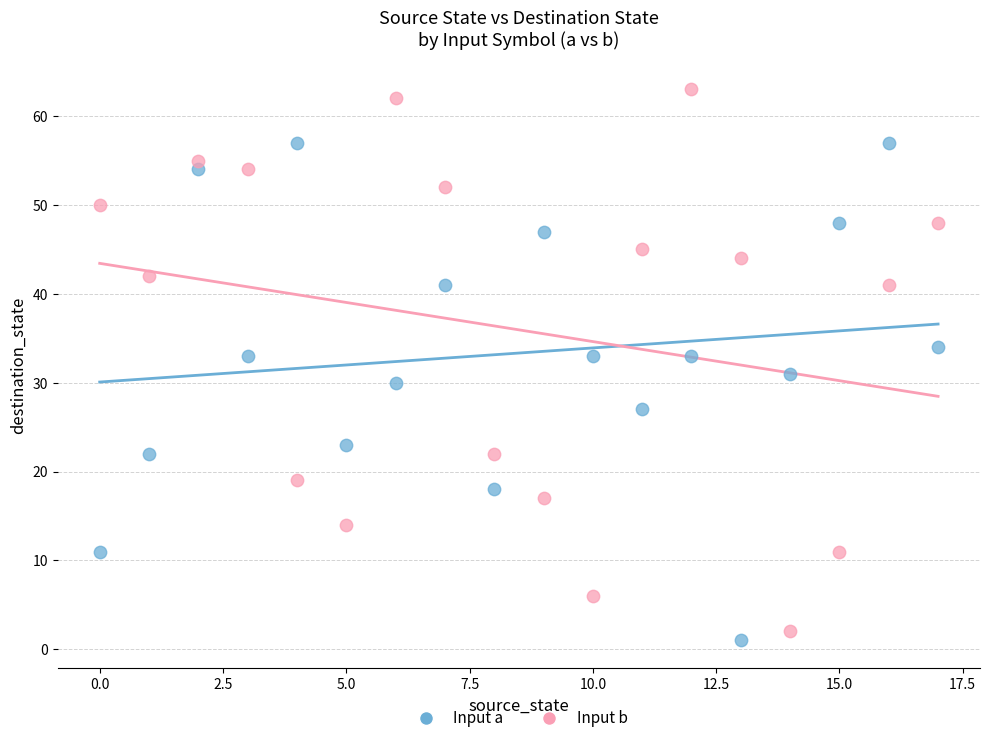

What are all the series names shown in the legend?

Input a, Input b